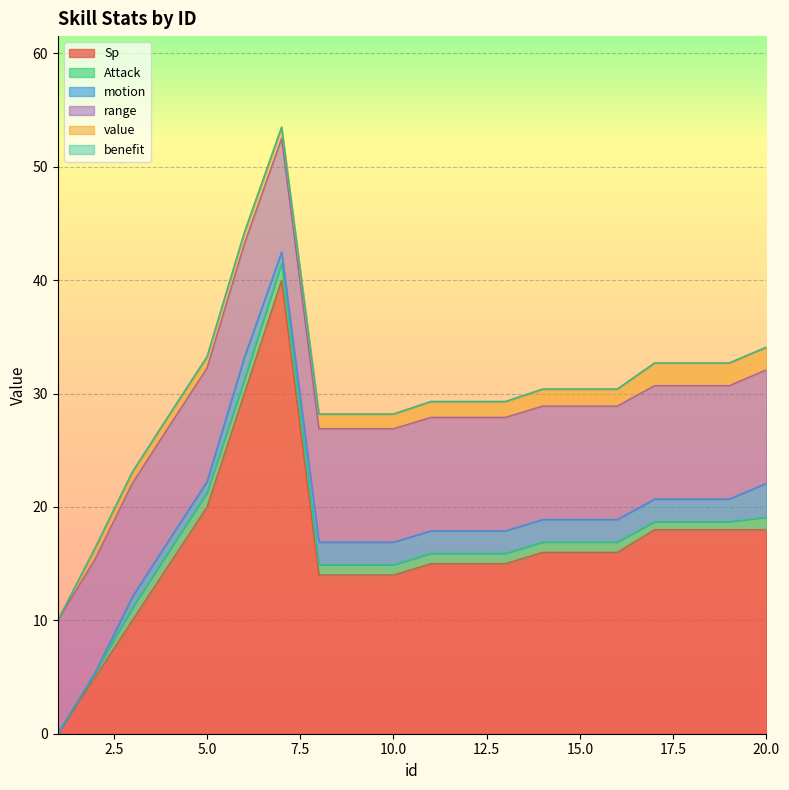

How many data points in value are less than 1?

1